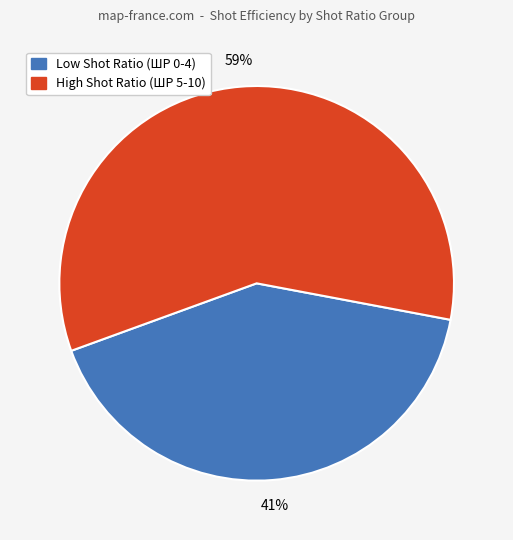

To the nearest percent, what is the average slice percentage?

50%